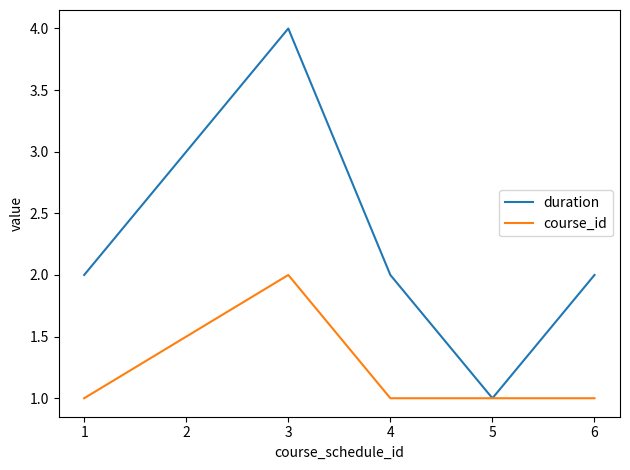

Is it true that duration equals 1 at 6?

False